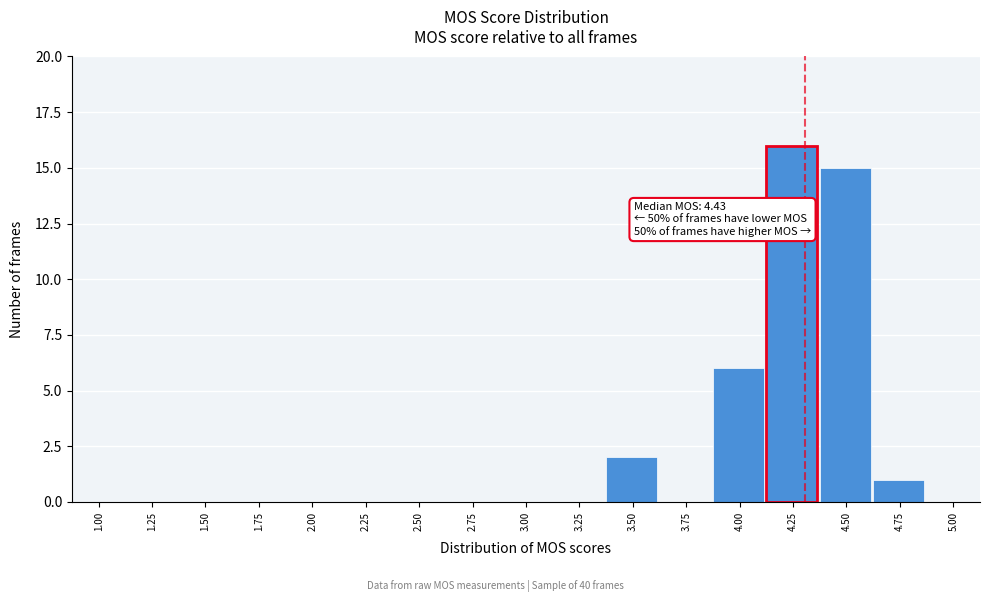

Reading left to right, what are all the values shown in this chart?

1.00=0	1.25=0	1.50=0	1.75=0	2.00=0	2.25=0	2.50=0	2.75=0	3.00=0	3.25=0	3.50=2	3.75=0	4.00=6	4.25=16	4.50=15	4.75=1	5.00=0